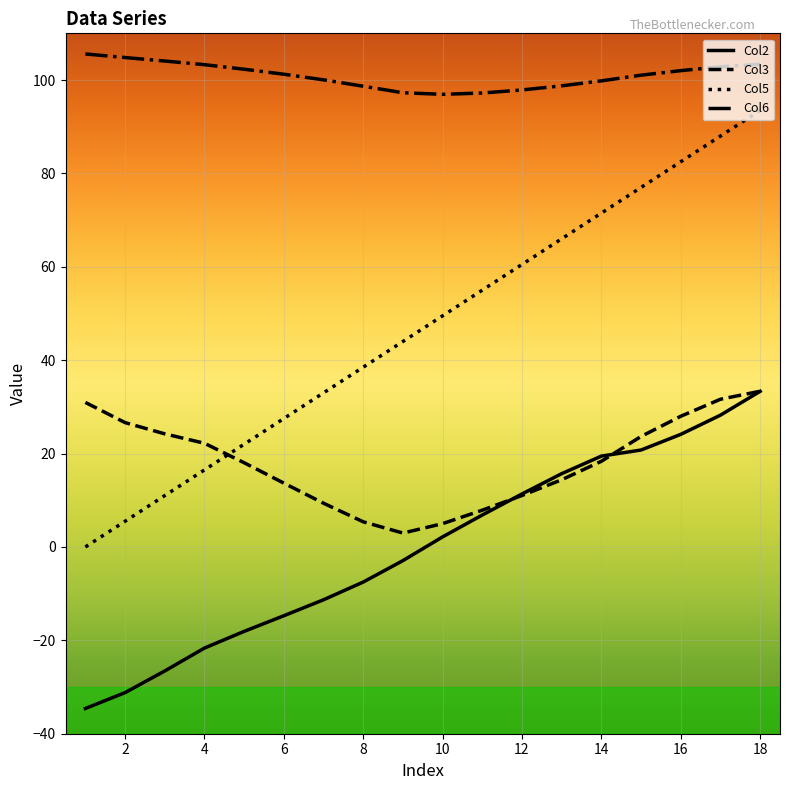

Does the chart have visible grid lines?

Yes